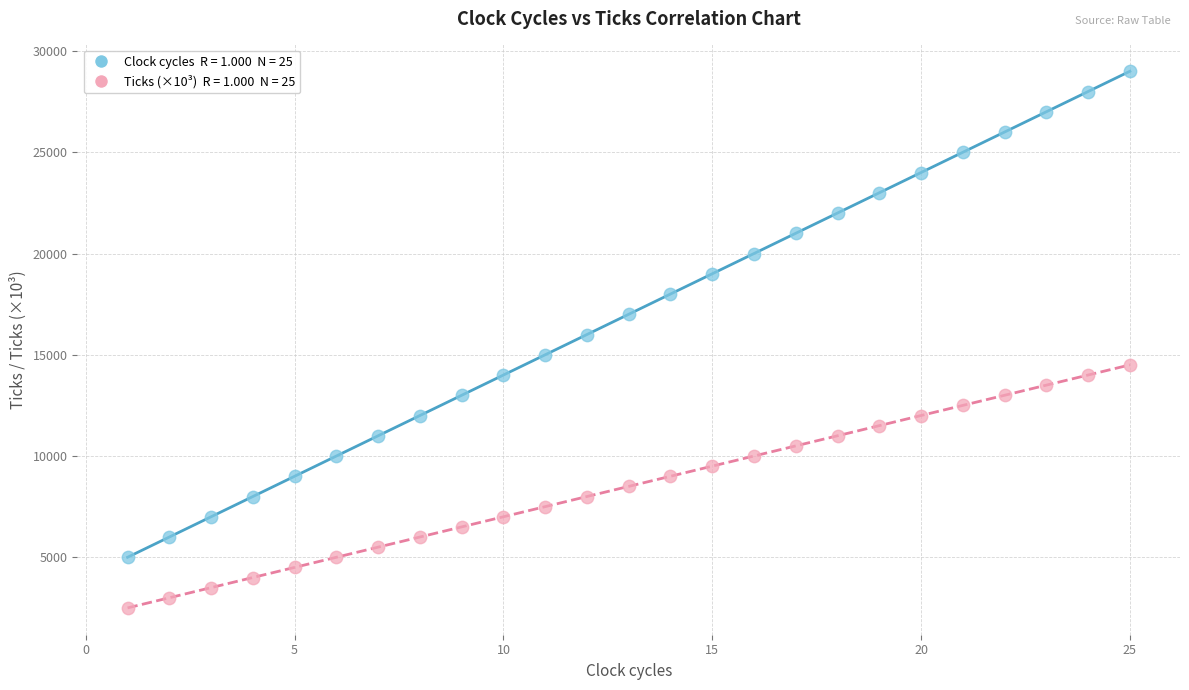

Across all data points, what is the range of Y values (max minus min)?

26500